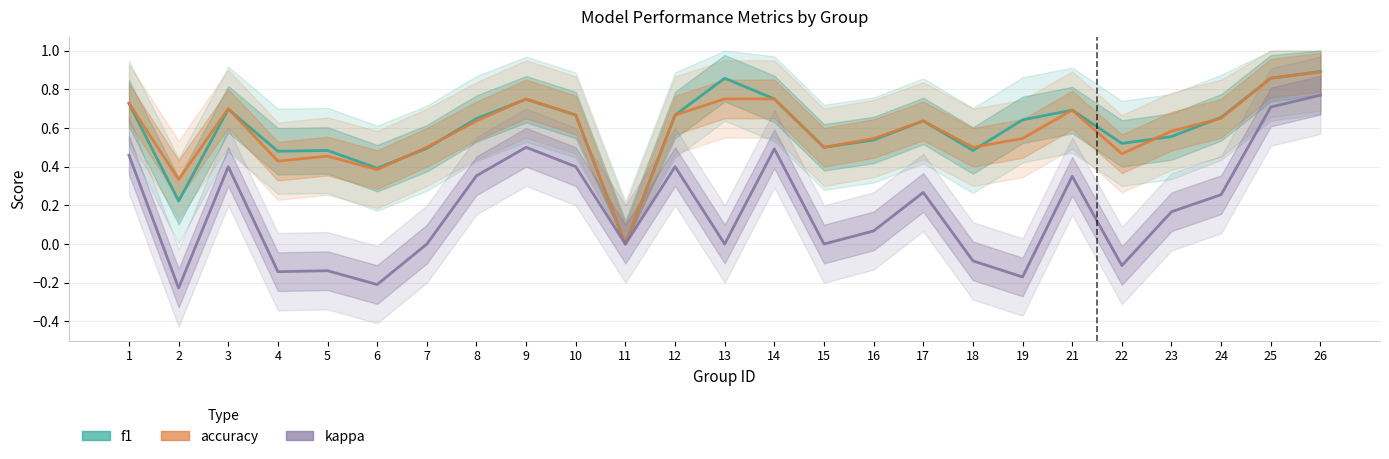

The f1 series shows 0.3 at 14. True or false?

False